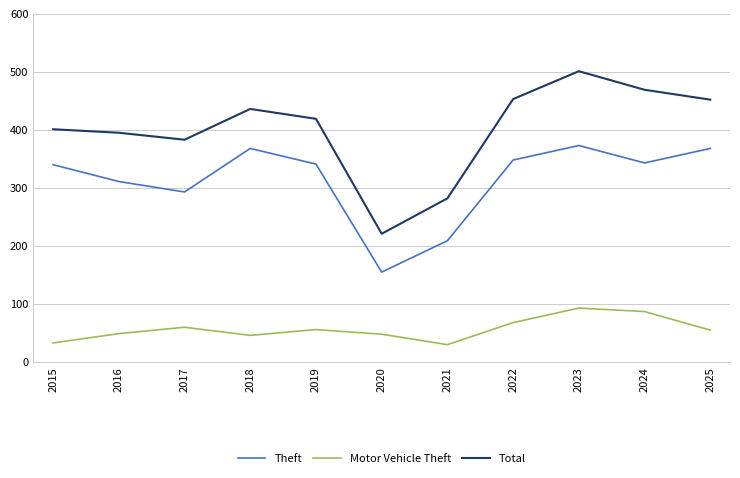

Which series changed the most between 2023 and 2024?

Total